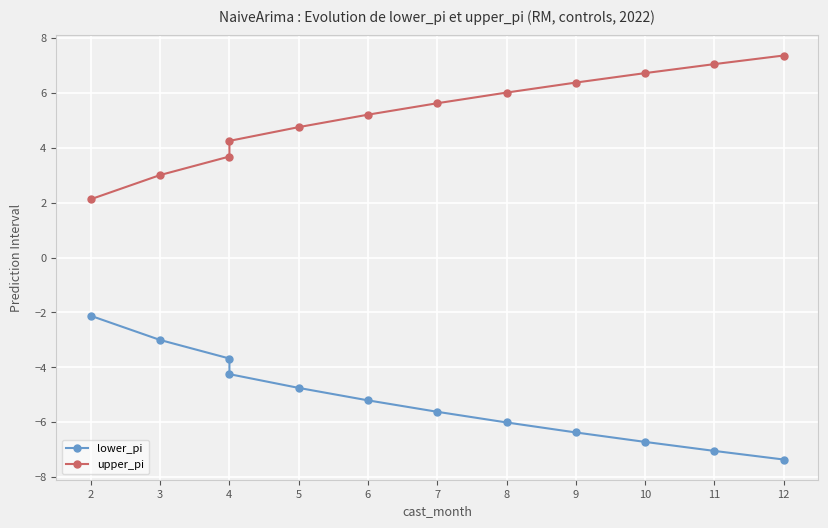

At which category is the sum across all series the highest?

2